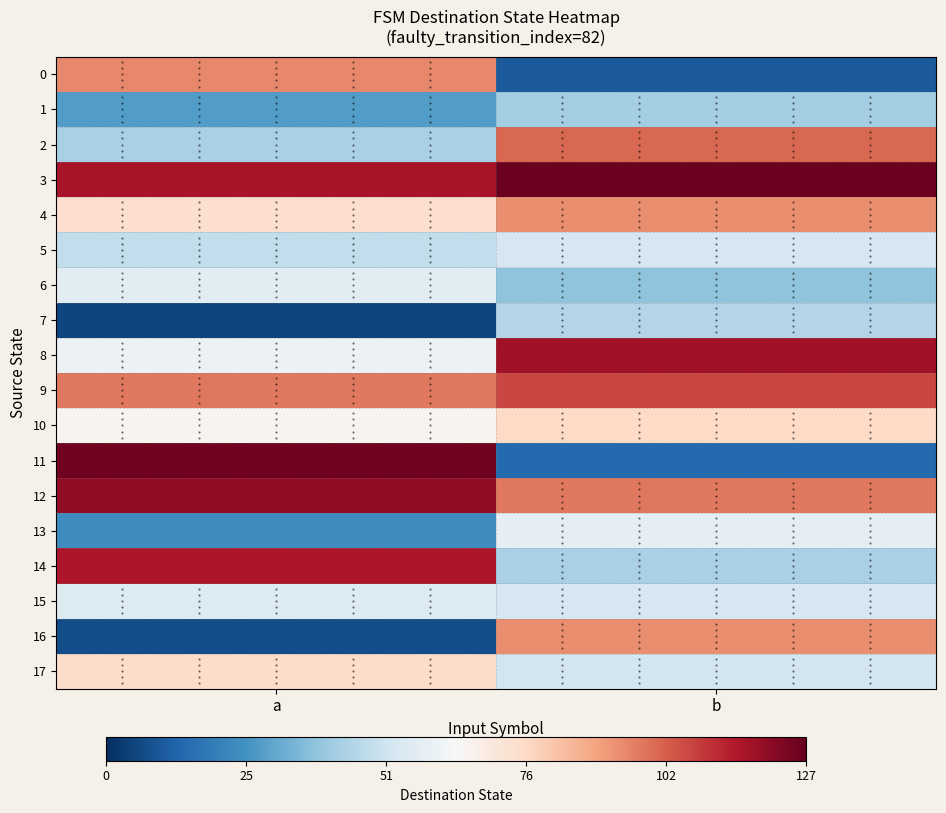

At which category is the sum across all series the highest?

b